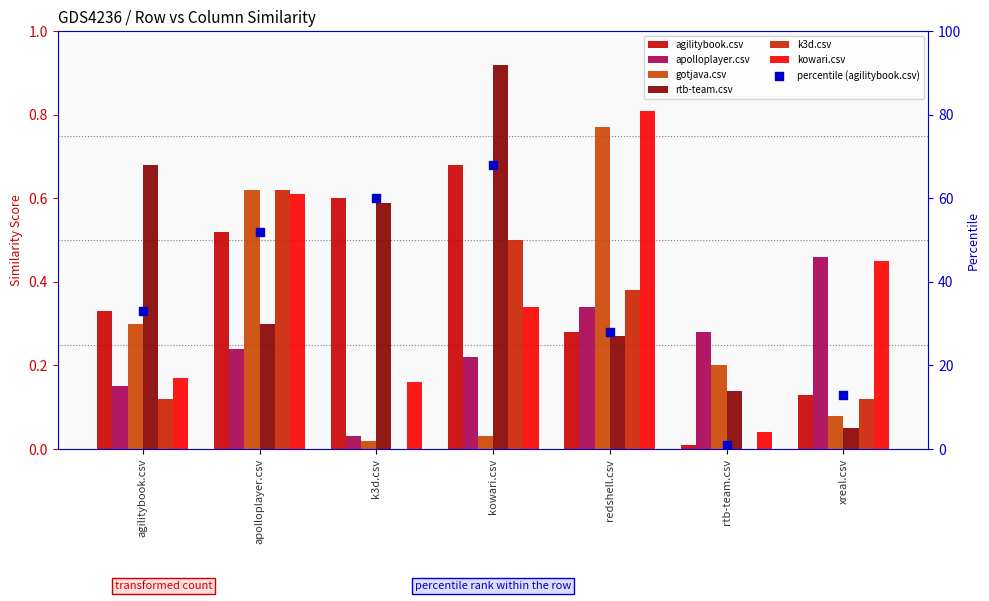

What are all the series names shown in the legend?

agilitybook.csv, apolloplayer.csv, gotjava.csv, rtb-team.csv, k3d.csv, kowari.csv